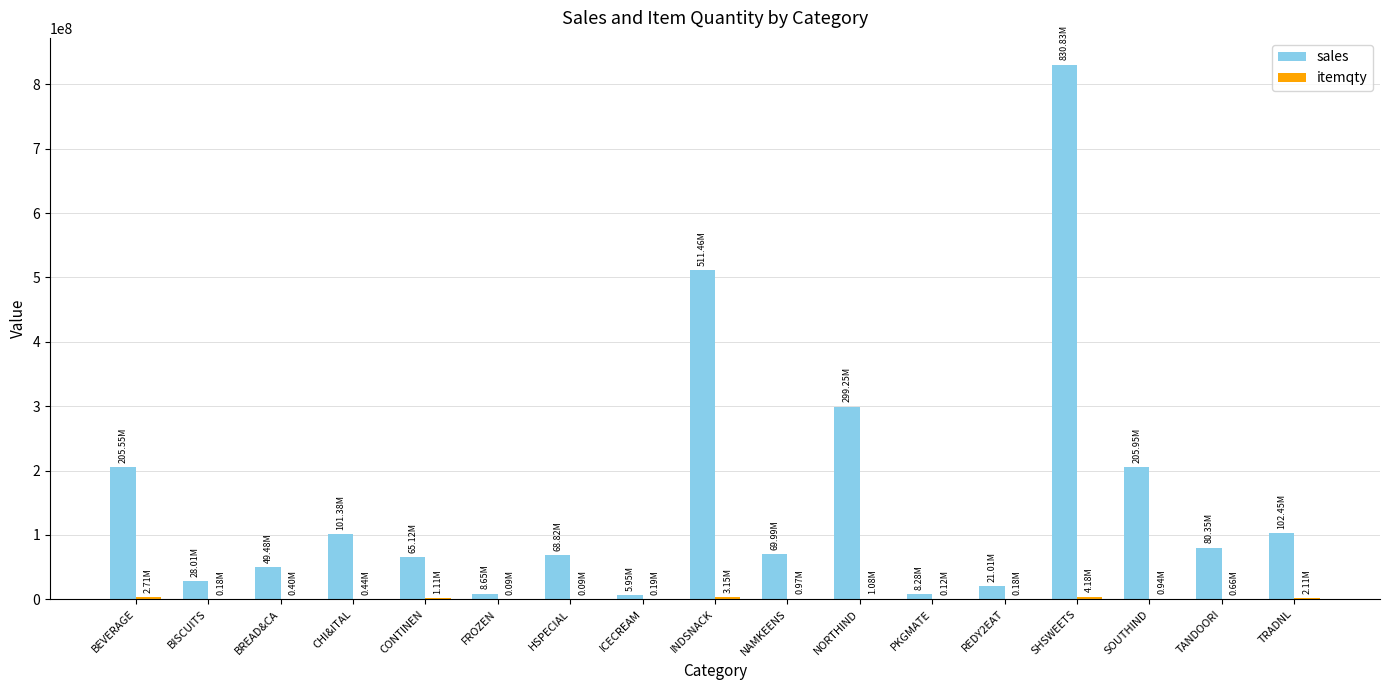

Where is sales nearest to the value 418386153?

INDSNACK